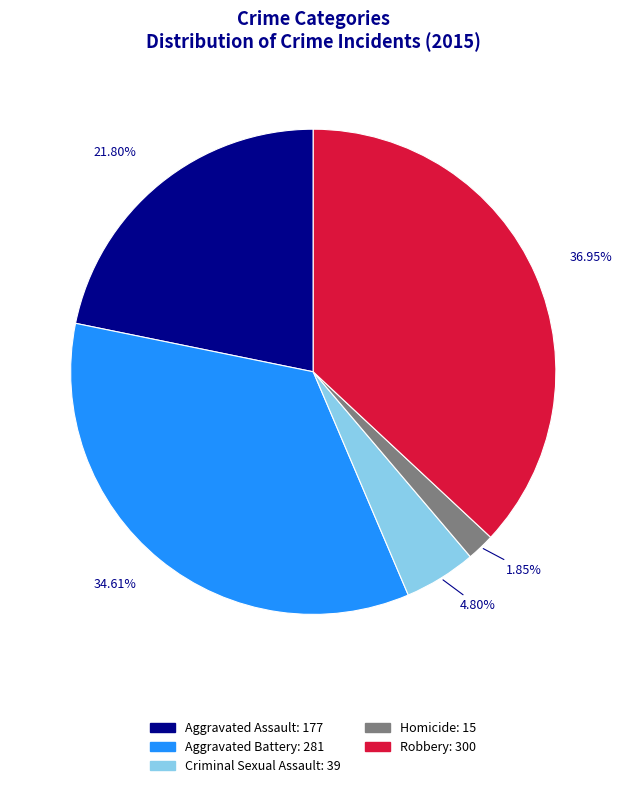

What percentage do Aggravated Battery and Homicide together represent?

36.5%